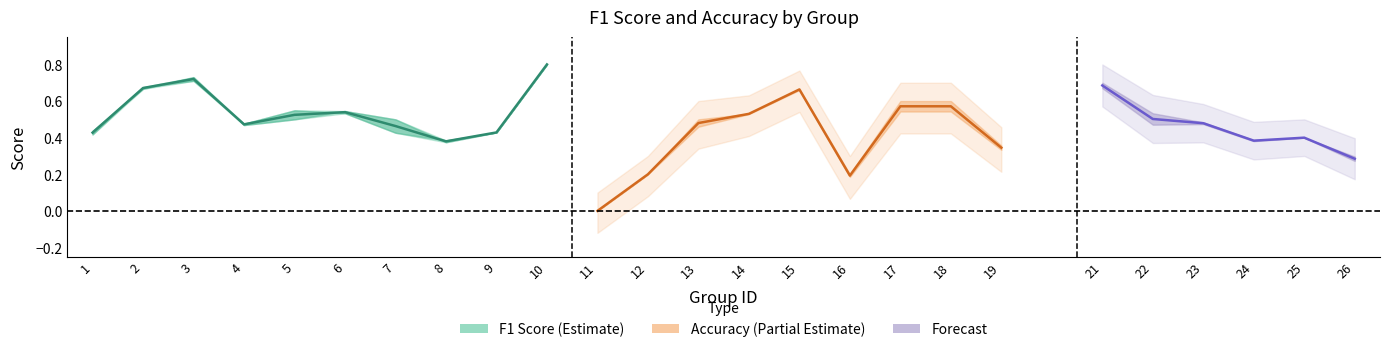

What is the sum of the accuracy values at 25 and 1?

0.8